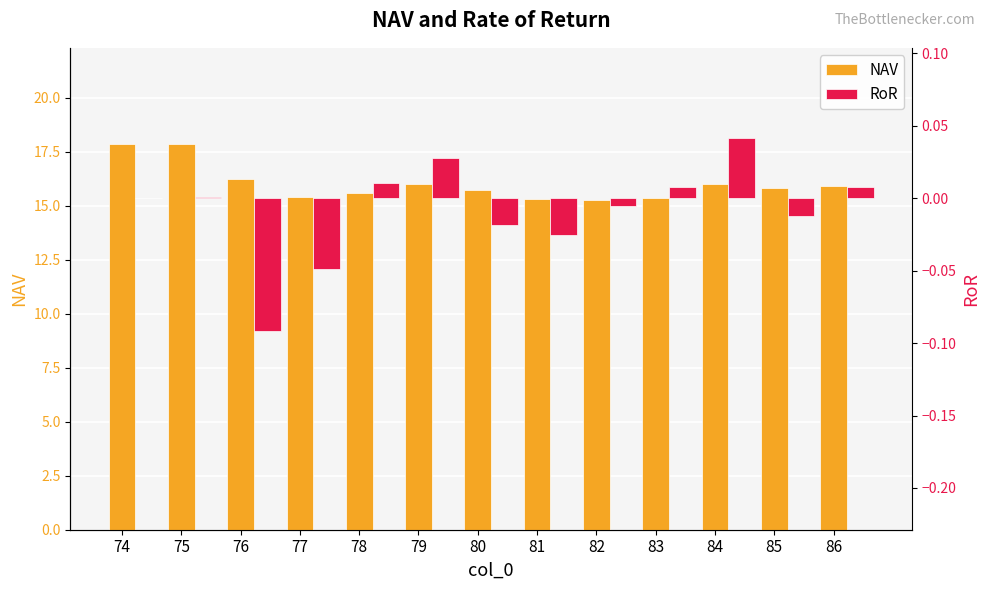

At which label does NAV reach its minimum?

82